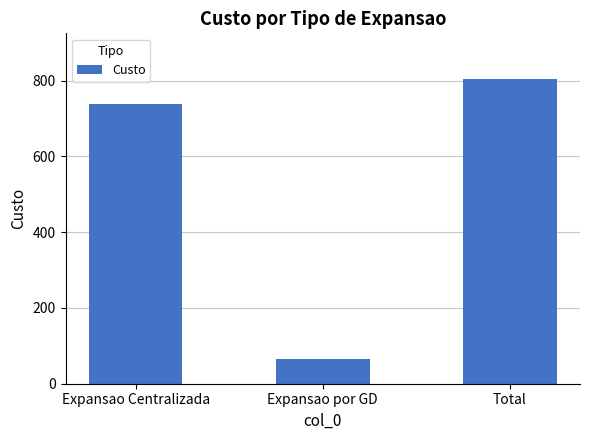

How many series are shown in this chart?

1